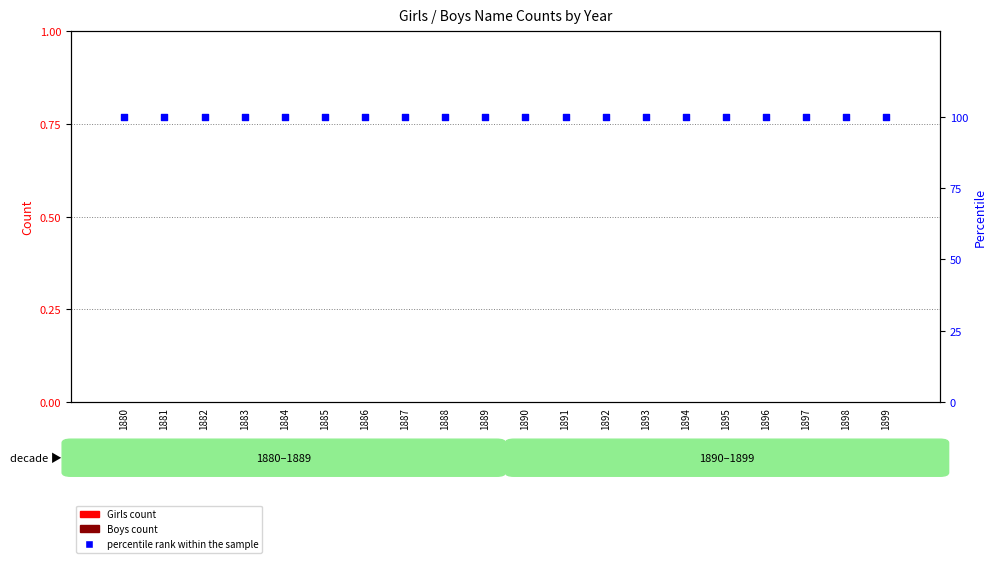

Which series reaches the maximum Y coordinate?

percentile rank within the sample